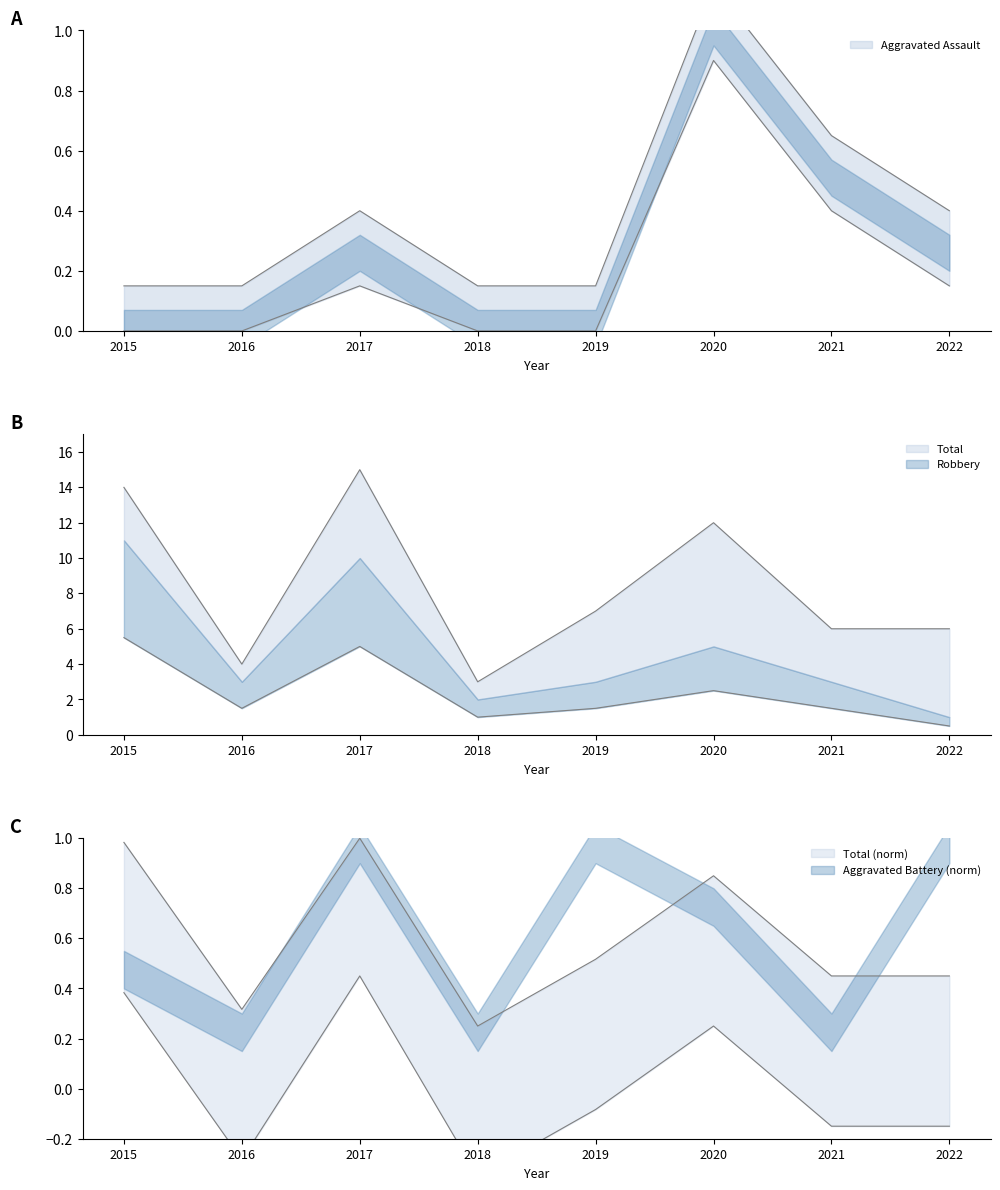

What is the value of the Total point at the 8th from the left?

6.0